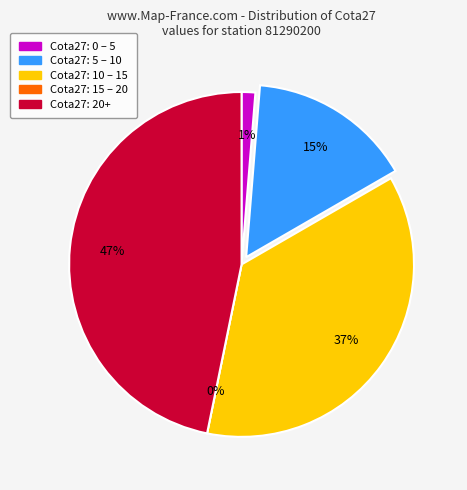

Does any single category account for the majority?

No